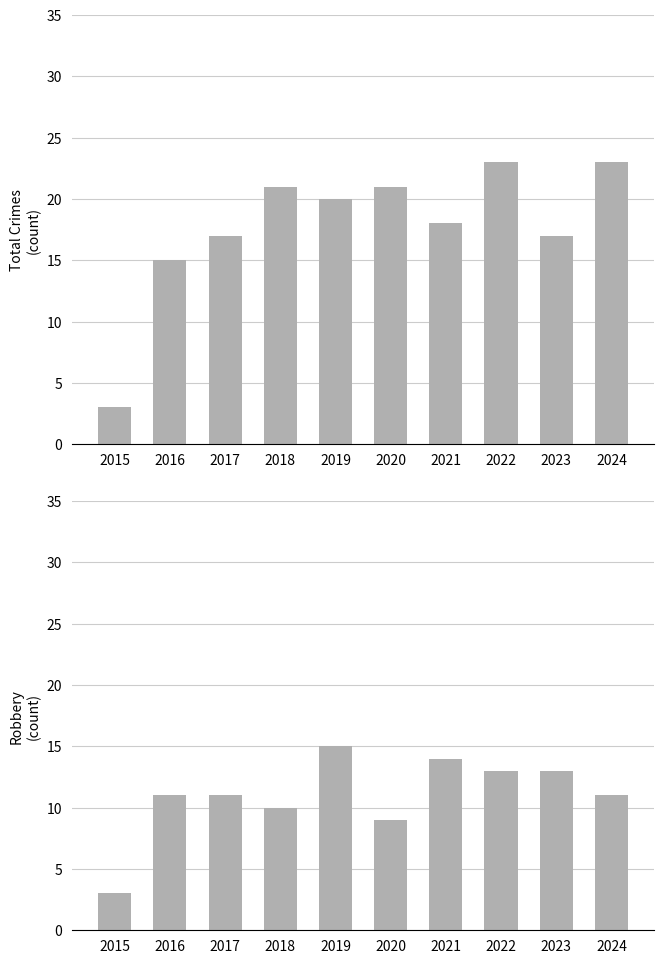

At which category is the sum across all series the highest?

2022